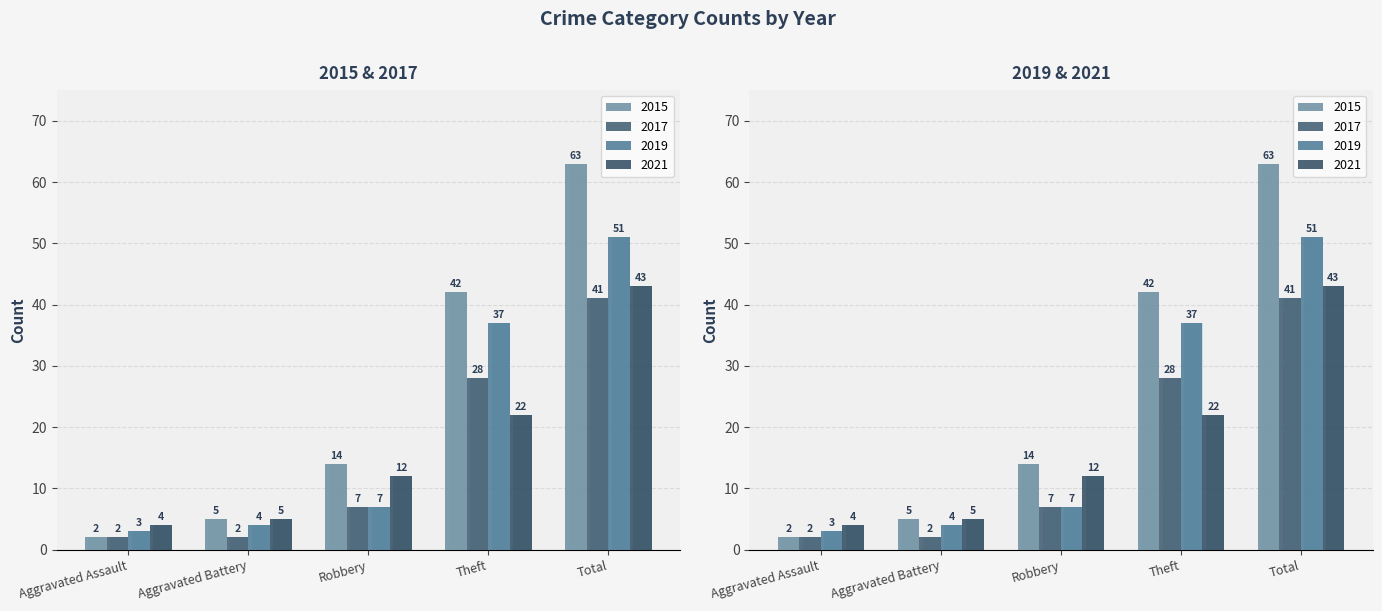

Rank the series by their maximum value, from highest to lowest.

2015, 2019, 2021, 2017